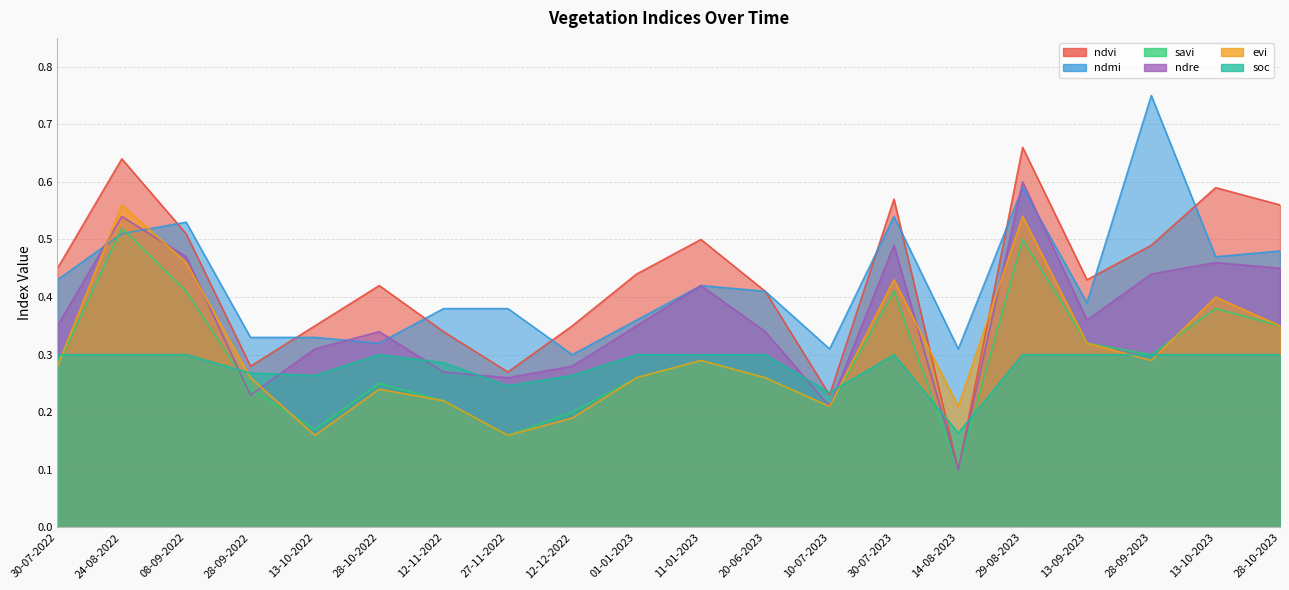

True or false: ndvi and ndre cross at least once.

False